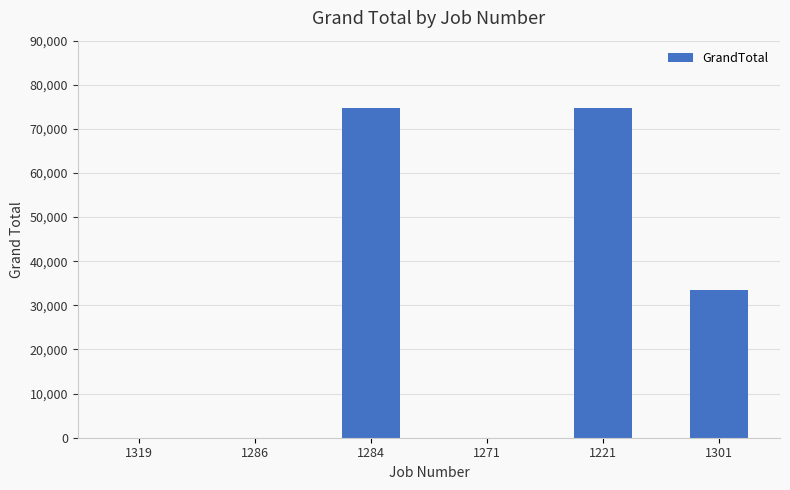

What is the maximum value shown in the chart?

74750